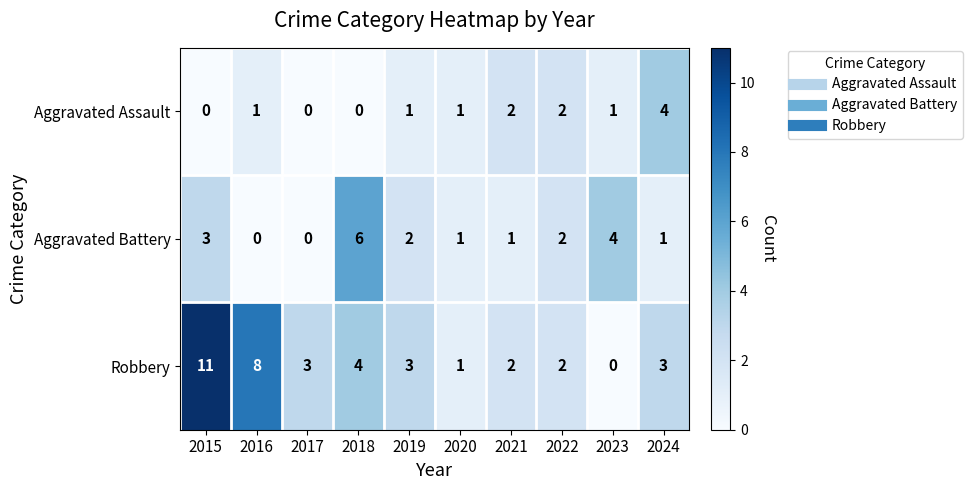

At which label does Aggravated Battery first exceed 2?

2015